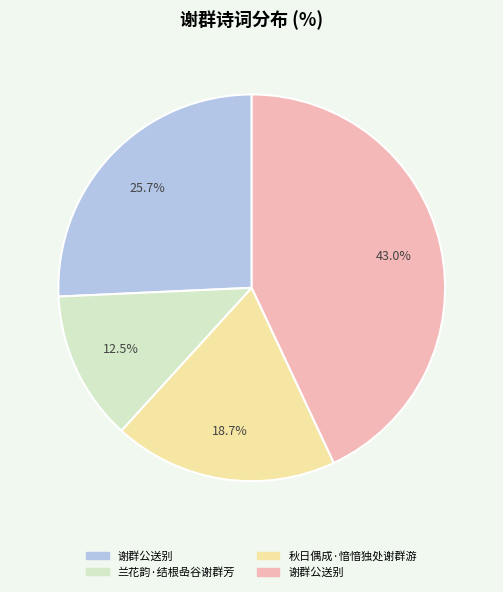

Is there any slice that represents more than half of the pie?

No